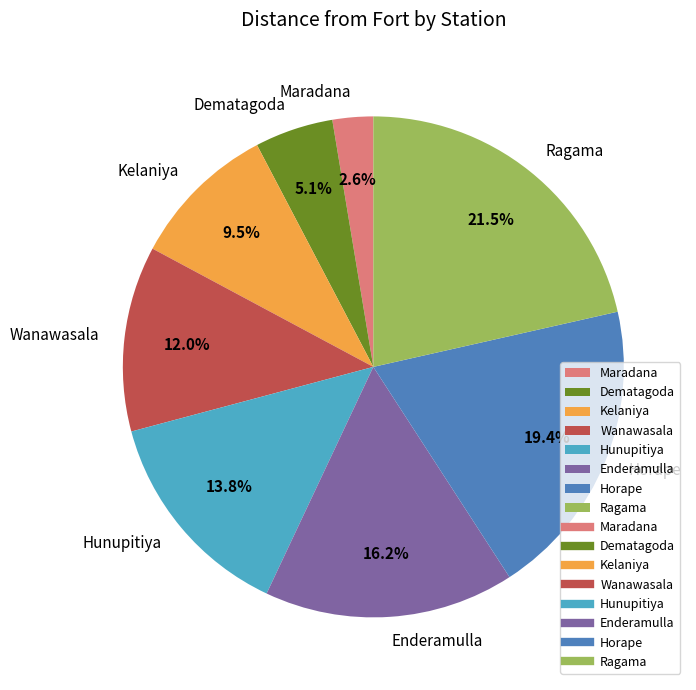

Rank the categories by value from highest to lowest.

Ragama, Horape, Enderamulla, Hunupitiya, Wanawasala, Kelaniya, Dematagoda, Maradana